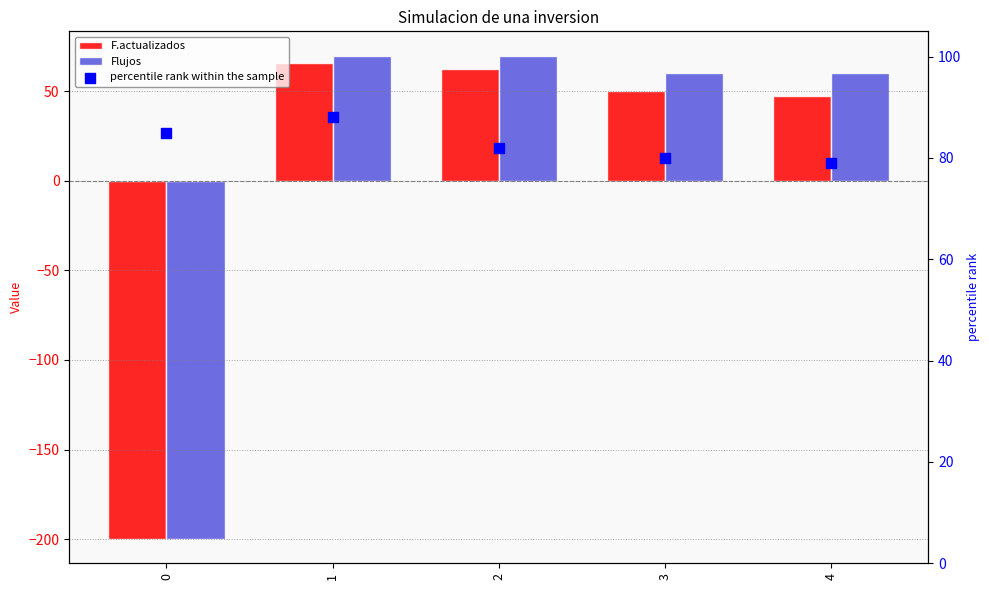

Which series reaches the minimum Y coordinate?

F.actualizados